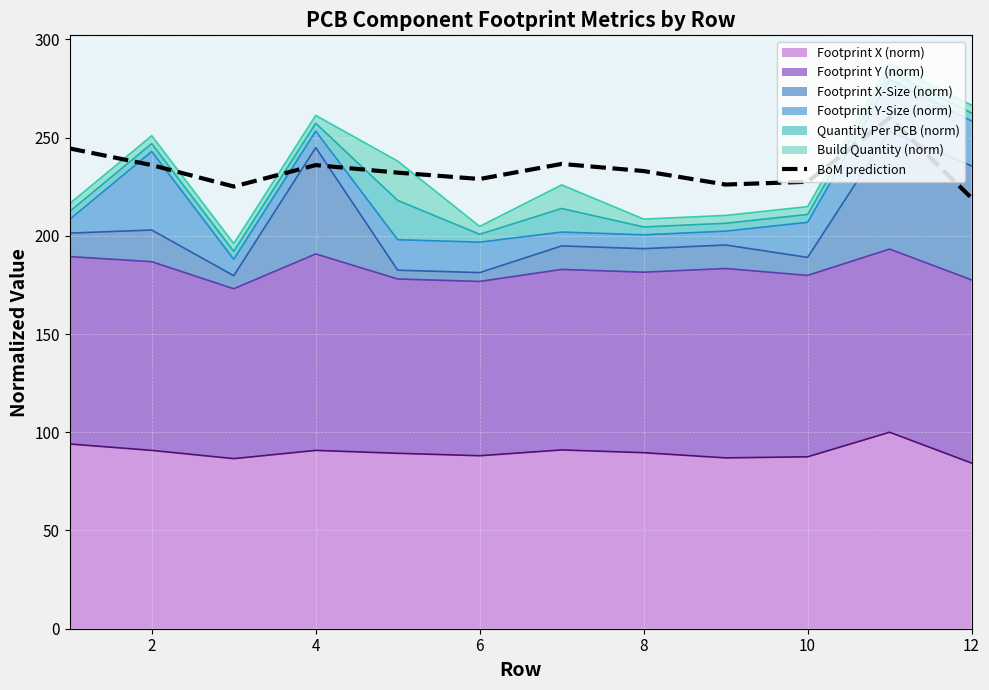

How many data points are less than 232?

5